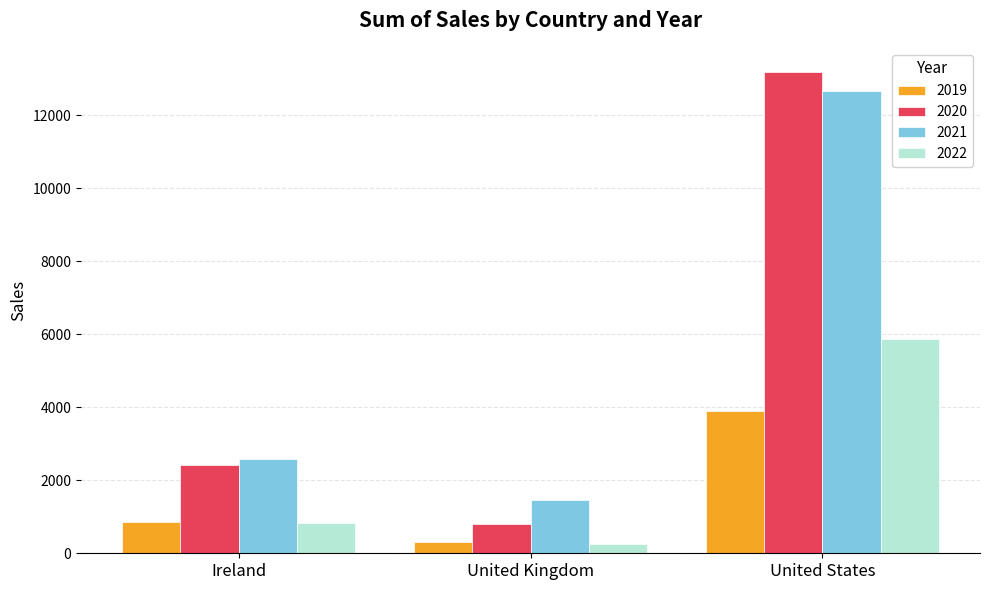

What is the value of the 2019 bar at the 1st from the left?

851.2